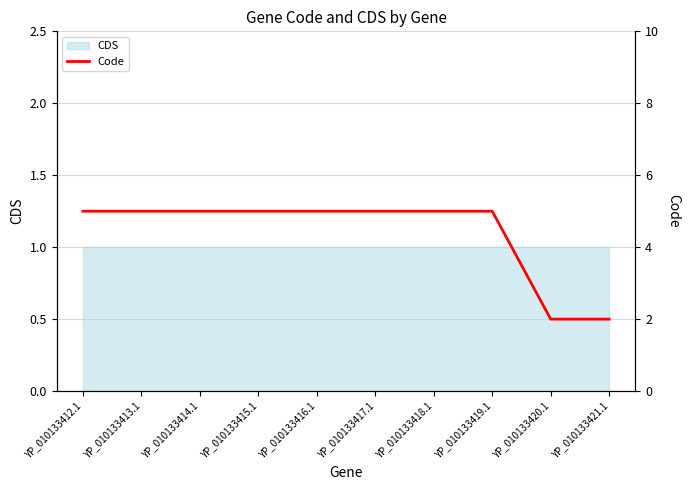

Which label corresponds to the smallest value in the chart?

YP_010133420.1